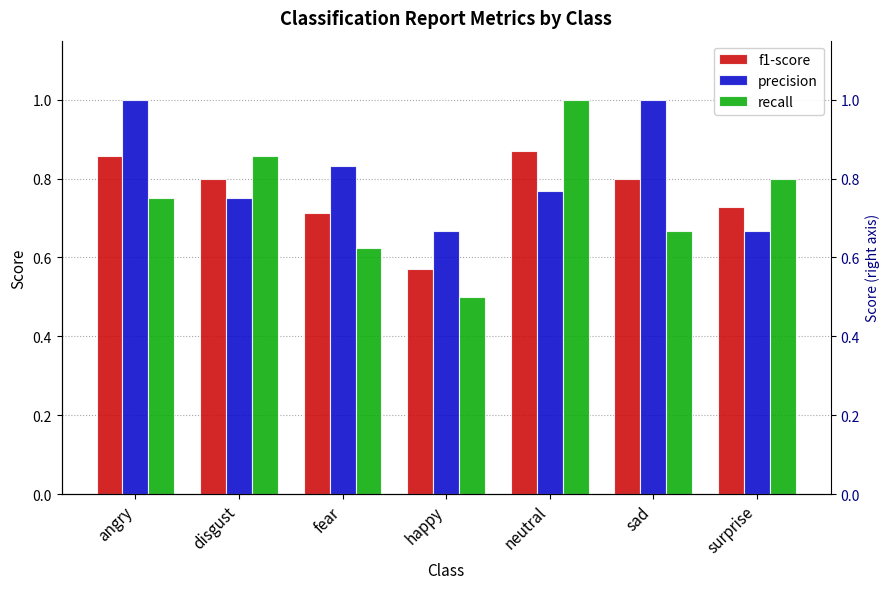

Which series has the largest total across all categories?

precision